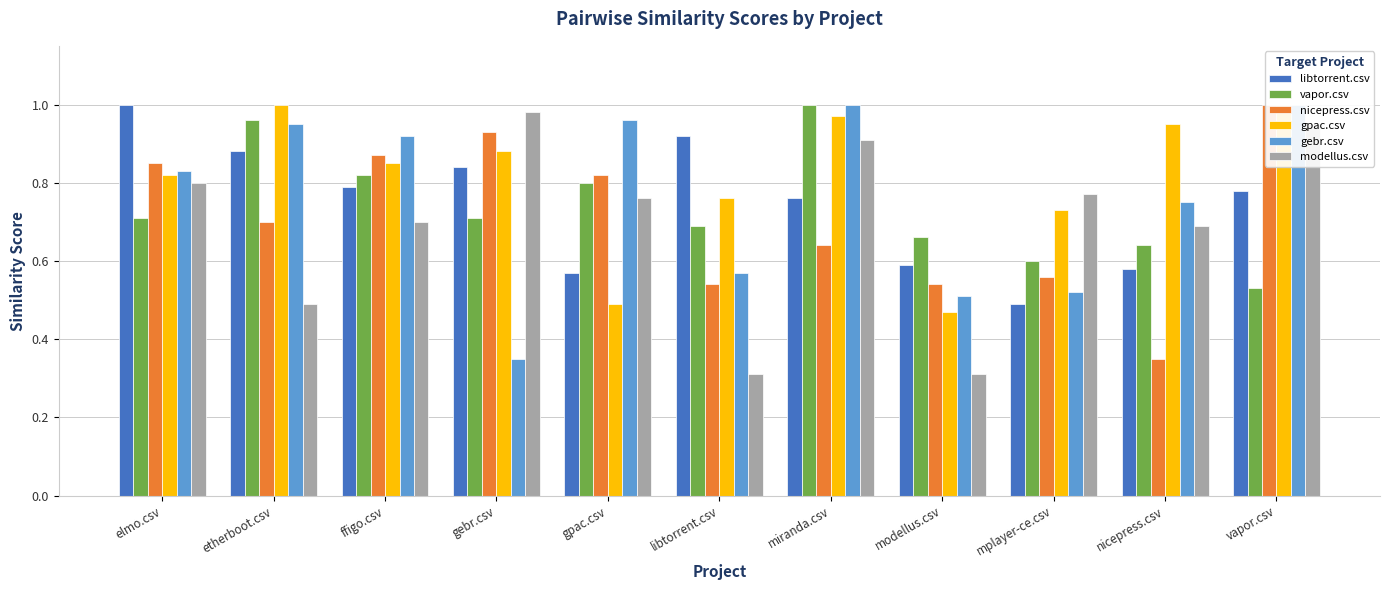

What is the sum of the libtorrent.csv values at ffigo.csv and gpac.csv?

1.4